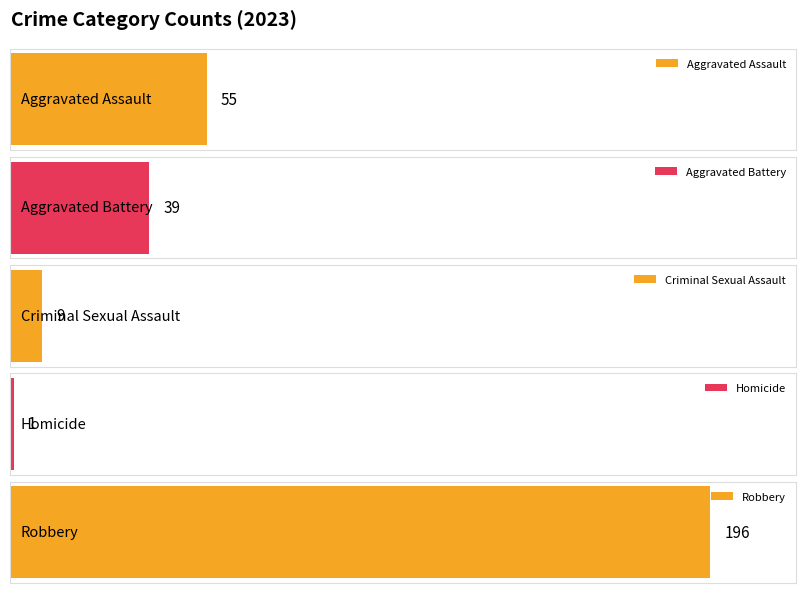

Are the bars horizontal?

Yes